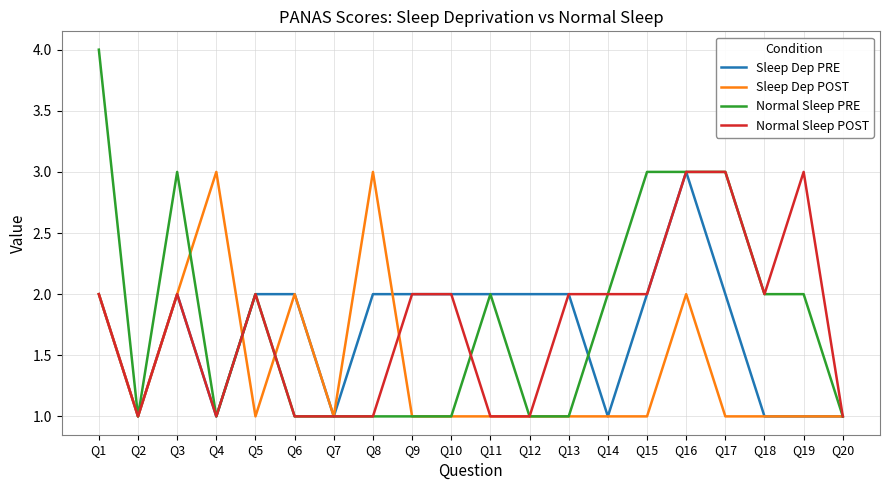

At which category does the chart reach its peak across all series?

Q1